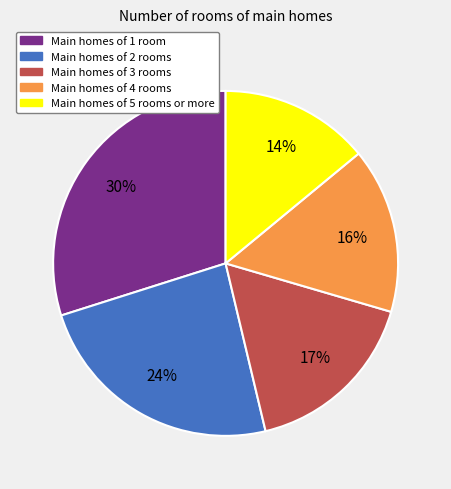

The Main homes of 5 rooms or more slice represents 14% of the pie. True or false?

True